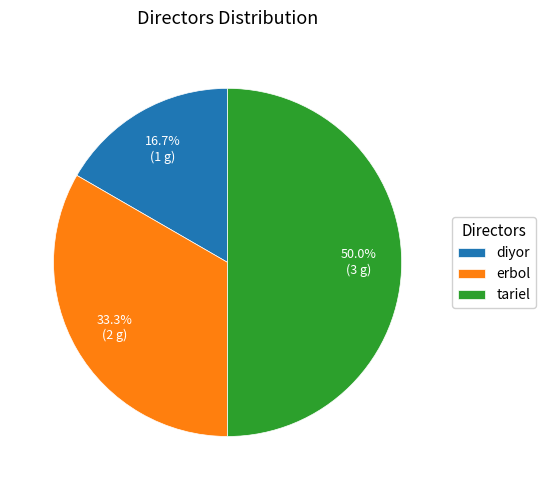

The erbol slice represents 33% of the pie. True or false?

True